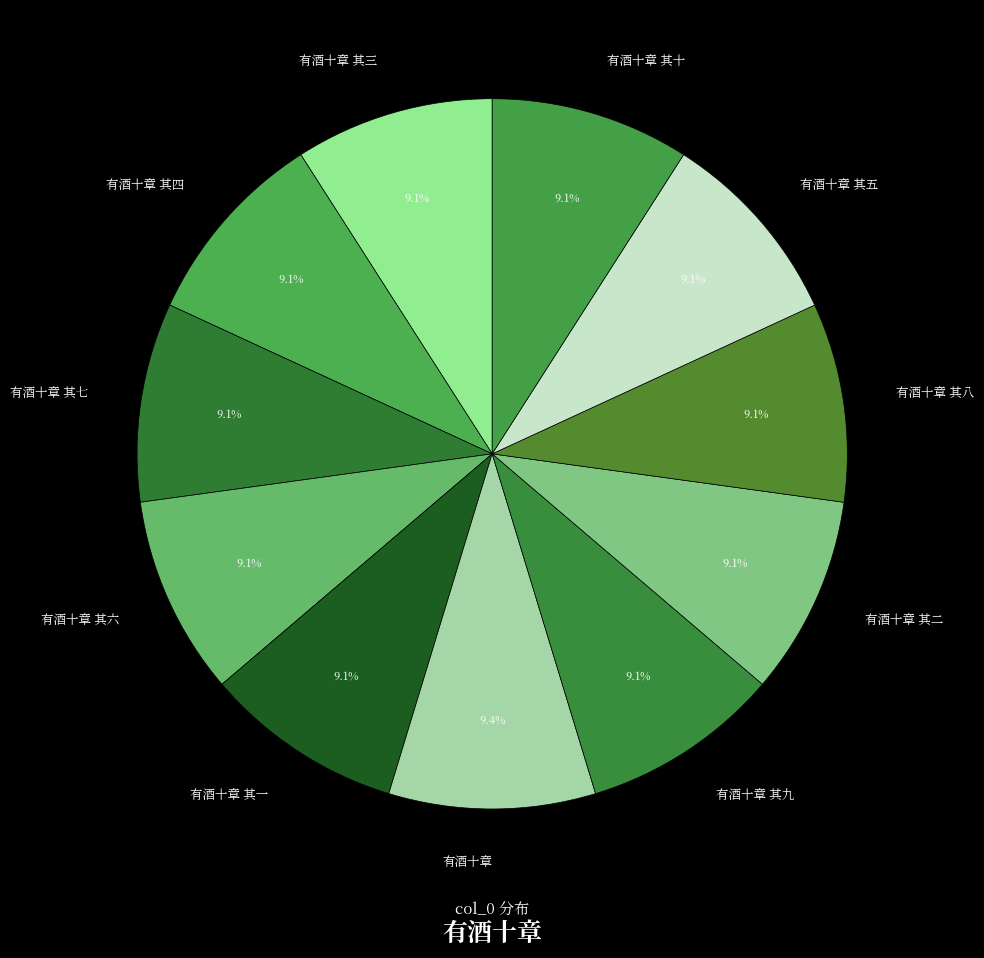

How many segments does this pie chart have?

11